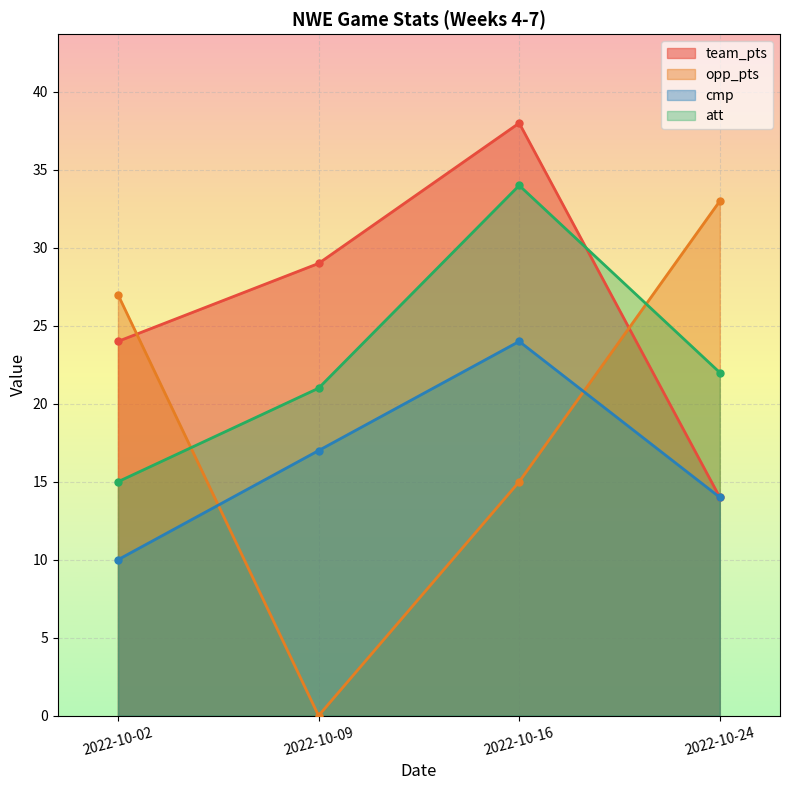

List the series in order of their peak value, lowest first.

cmp, opp_pts, att, team_pts